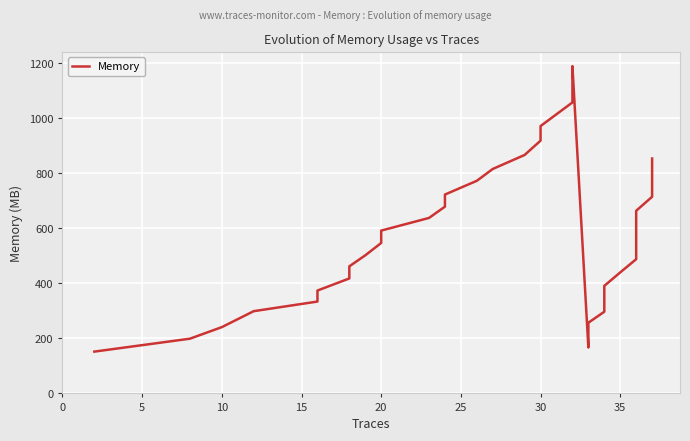

How many lines are shown in the chart?

1